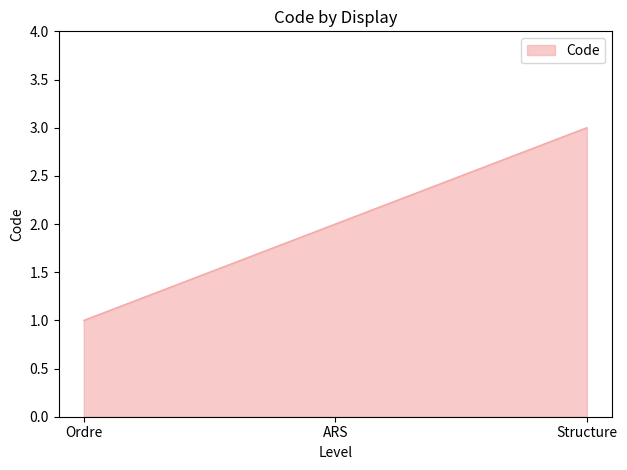

Count the values in the range 1 to 3.

3